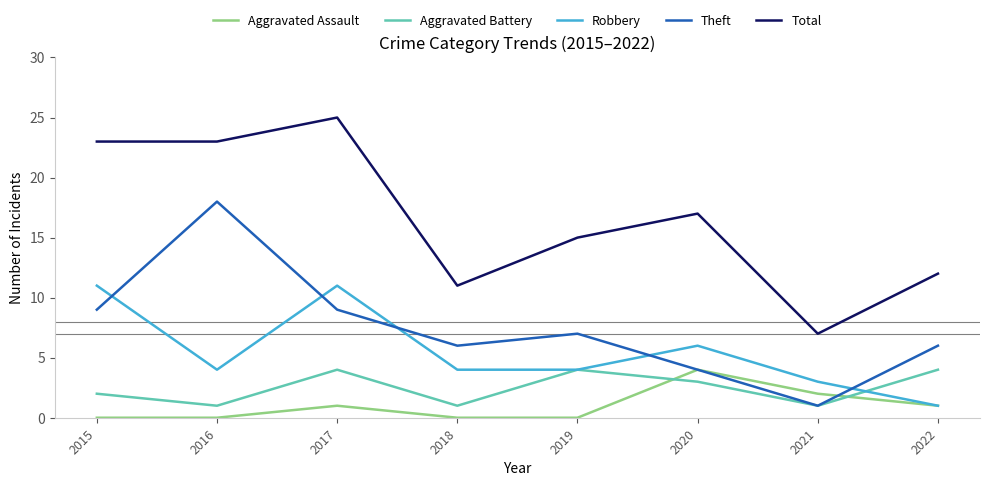

What is the total value across all series at 2021?

14